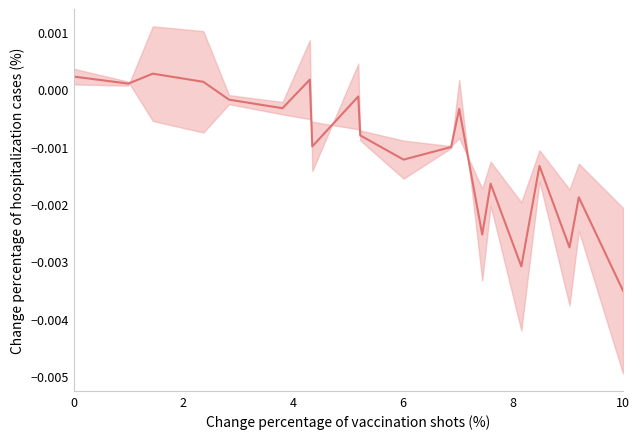

How many positive values are there?

5